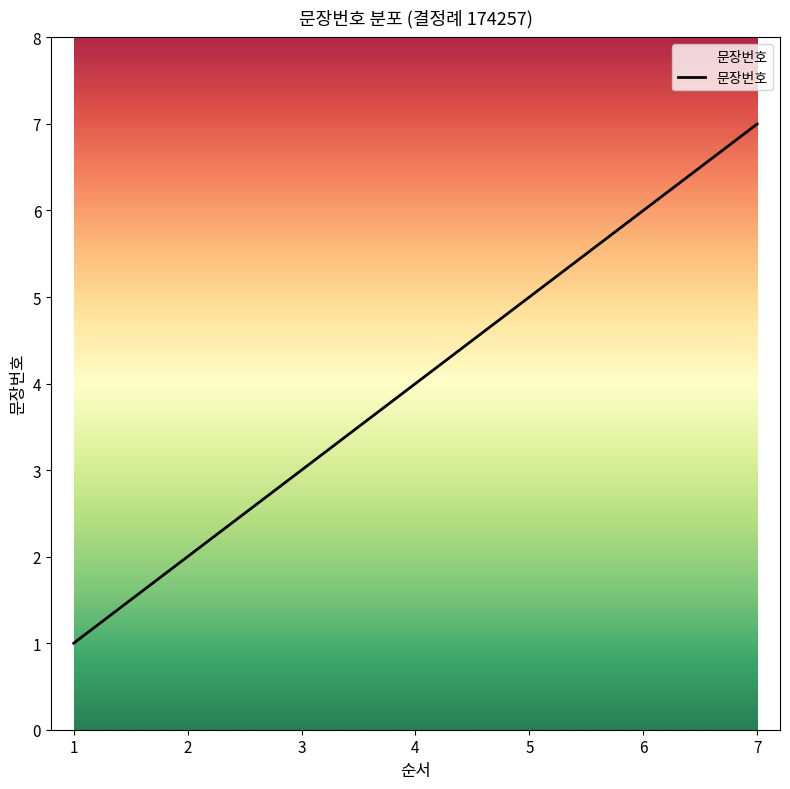

Reading left to right, transcribe all the data shown in this chart.

1=1	2=2	3=3	4=4	5=5	6=6	7=7